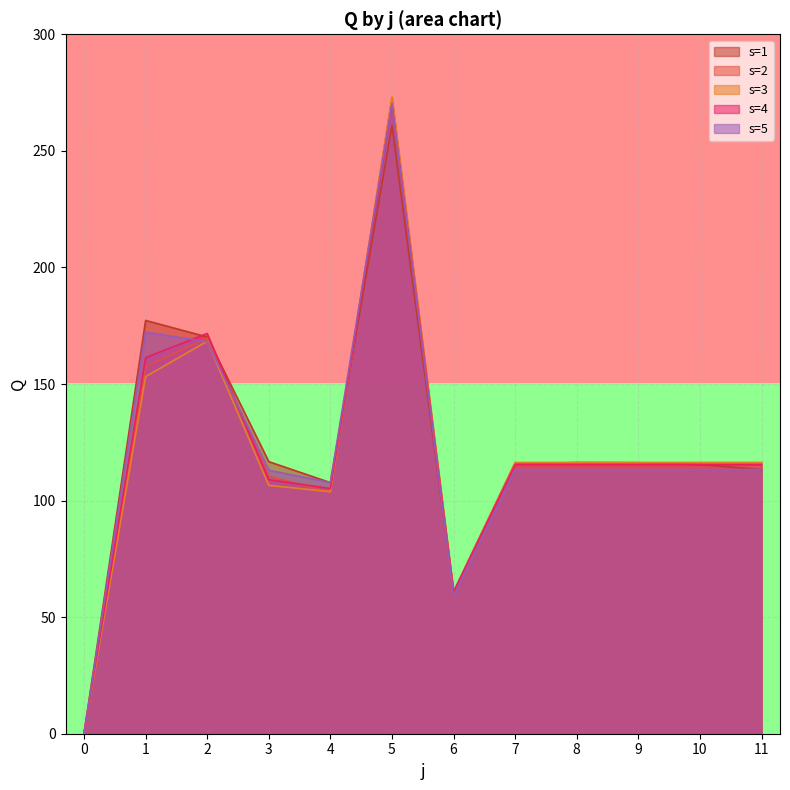

The s=4 series shows 106.7 at 6. True or false?

False